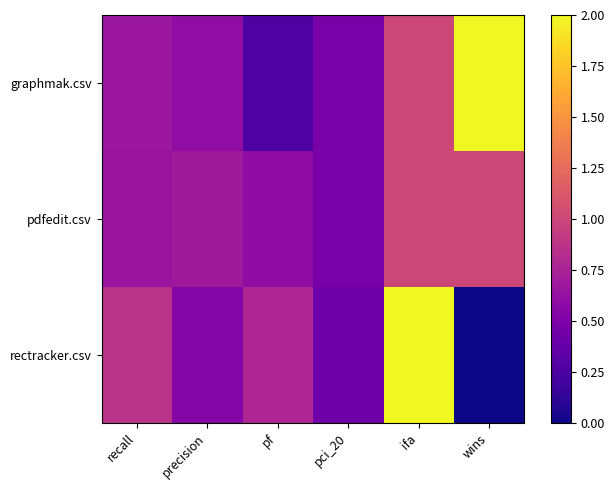

How many series are shown in this chart?

3